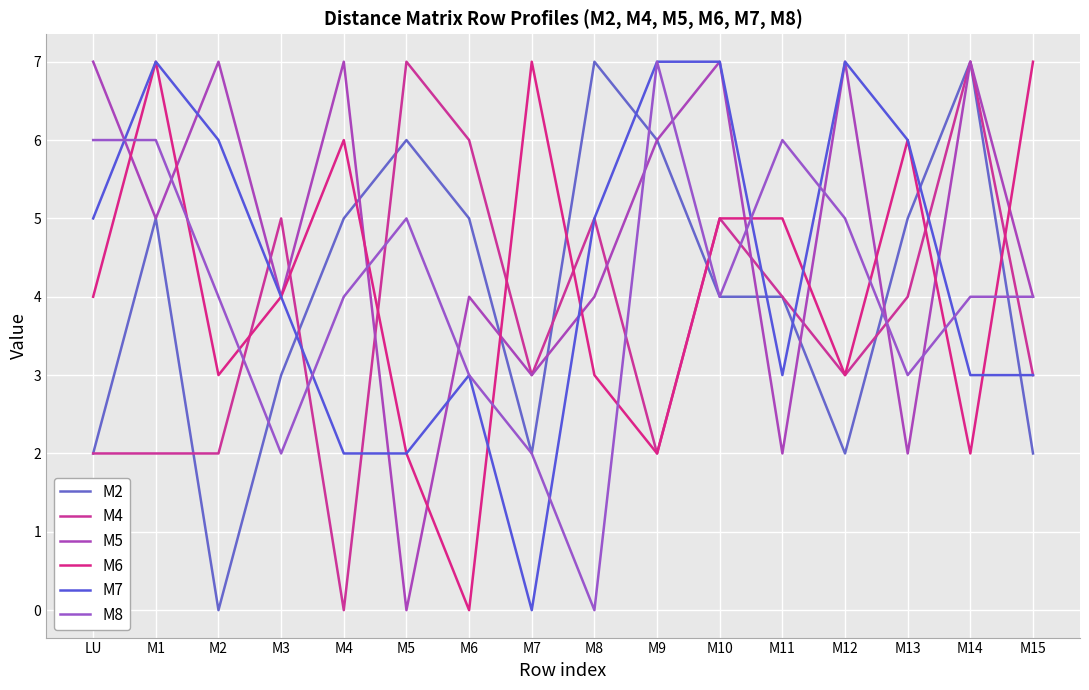

Is it true that M2 equals 3 at M8?

False